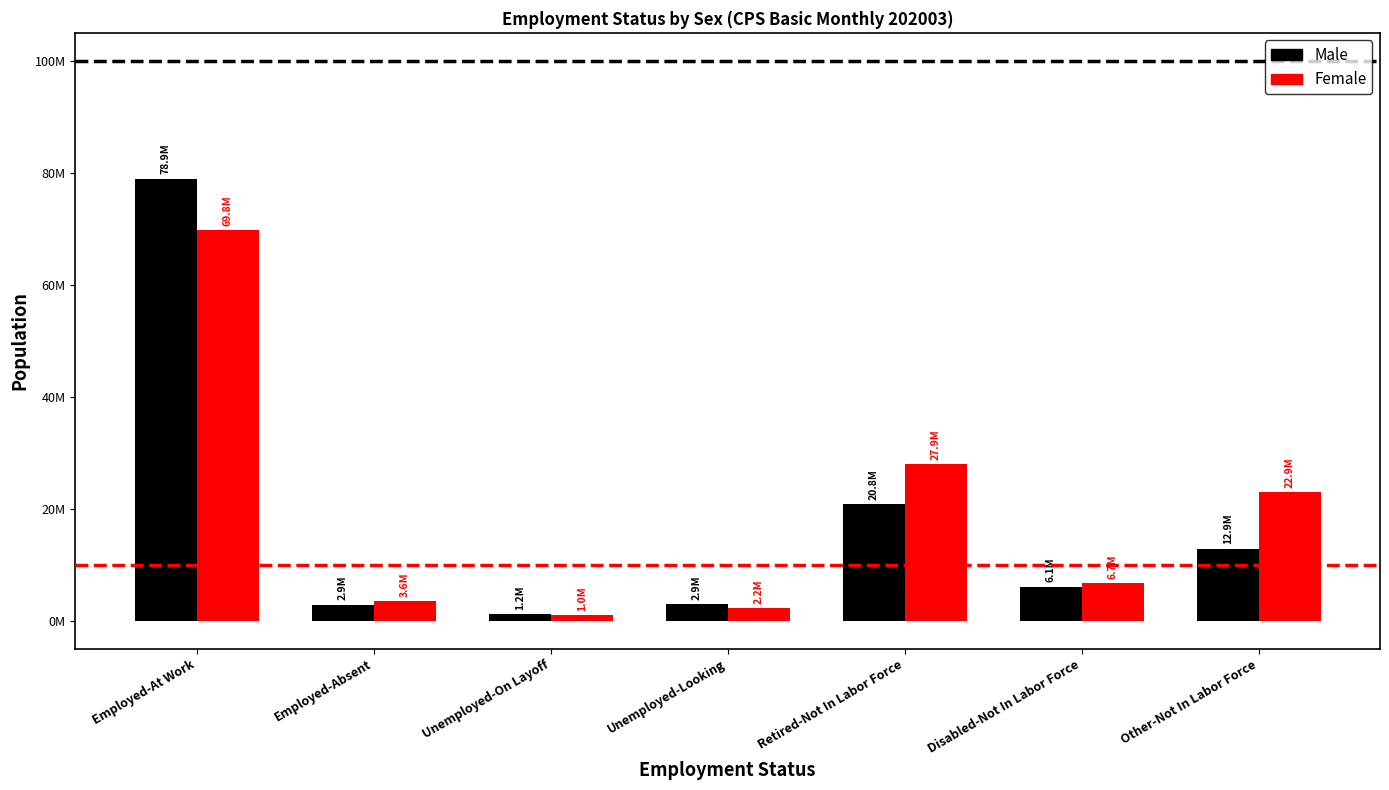

True or false: Male has a value of 116268058 at Employed-At Work.

False